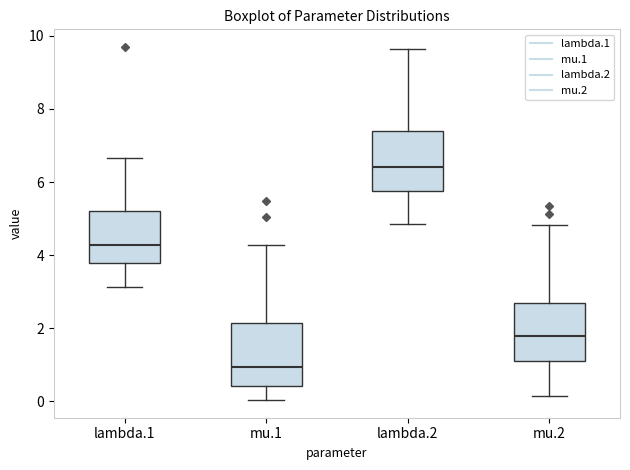

Reading left to right, read every box against the y-axis: the position of its median line, the range the box covers, and the ends of its whiskers. The values are not printed on the chart, so give them approximately, as read against the axis.

lambda.1: median 4.2, box 3.8 to 5.2, whiskers 3.2 to 6.6
mu.1: median 1.0, box 0.4 to 2.2, whiskers 0.0 to 4.2
lambda.2: median 6.4, box 5.8 to 7.4, whiskers 4.8 to 9.6
mu.2: median 1.8, box 1.2 to 2.8, whiskers 0.2 to 4.8